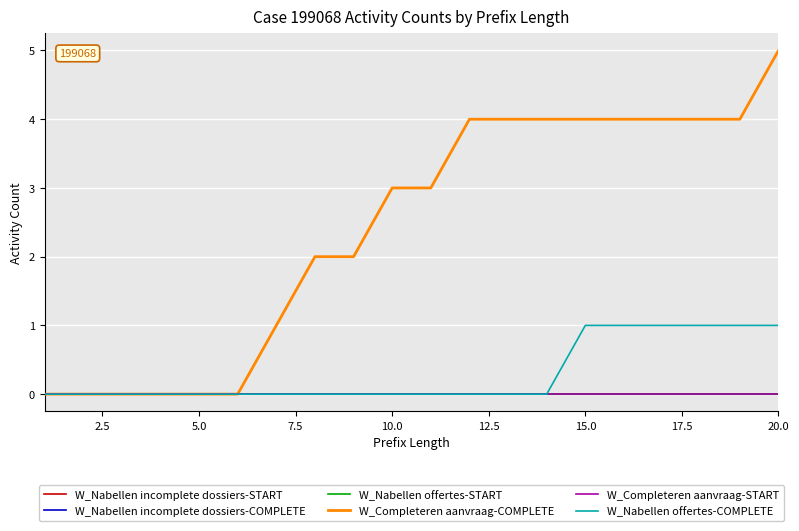

True or false: W_Nabellen incomplete dossiers-COMPLETE and W_Nabellen incomplete dossiers-START cross at least once.

False